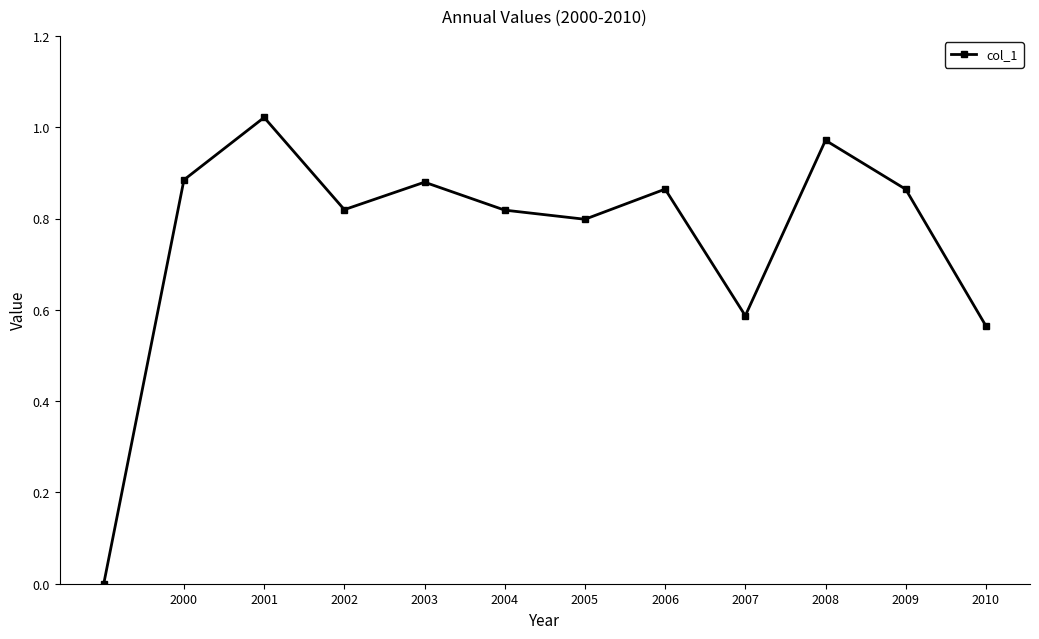

How many values are above zero?

11